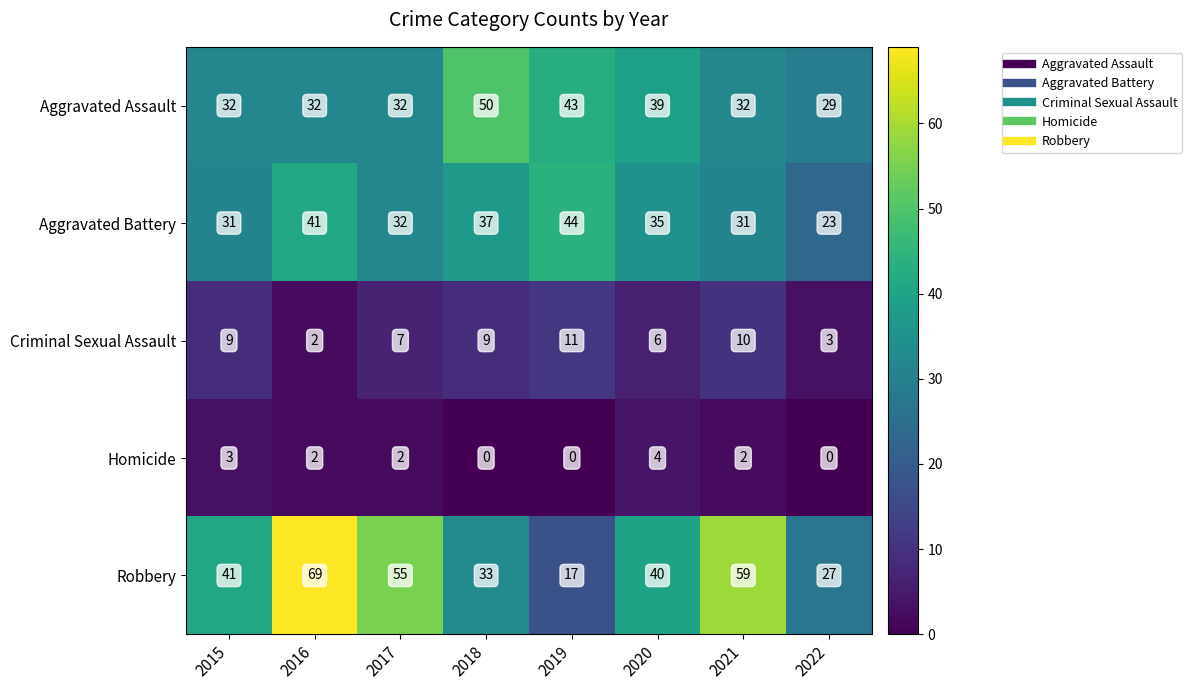

Where does the Homicide series first go above 2?

2015